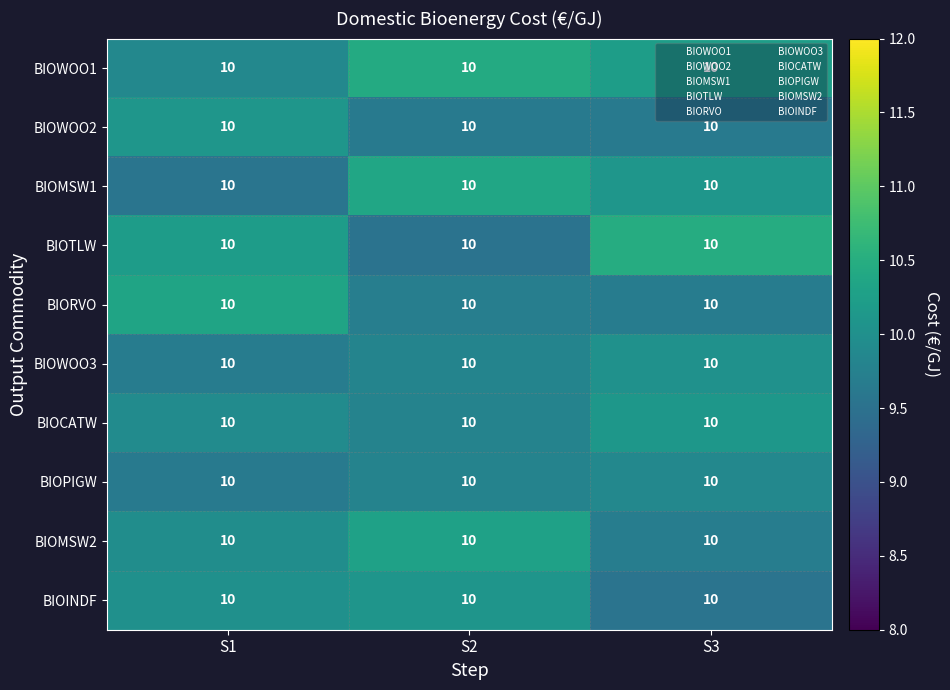

Rank the series at S1 from lowest to highest value.

BIOMSW1, BIOPIGW, BIOWOO3, BIOWOO1, BIOCATW, BIOMSW2, BIOINDF, BIOWOO2, BIOTLW, BIORVO